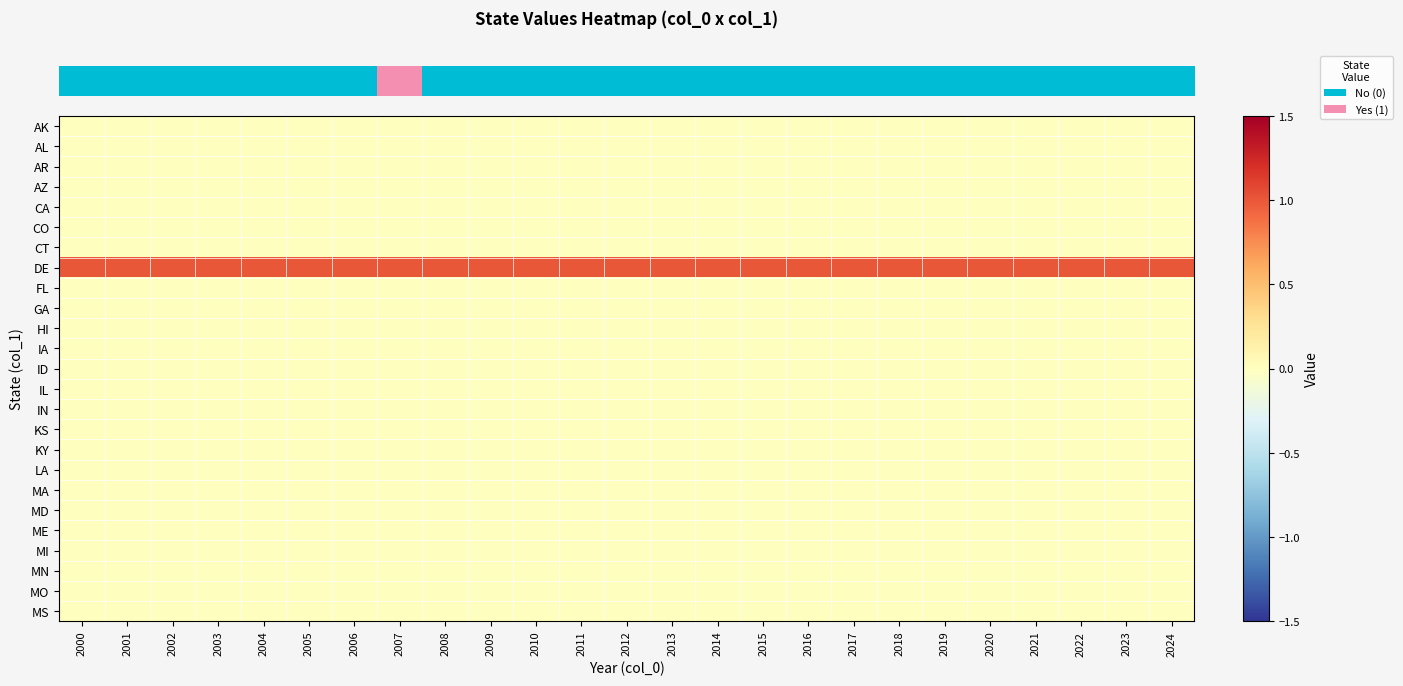

Reading left to right, what are all the values shown in this chart?

row_0: 0	0	0	0	0	0	0	0	0	0	0	0	0	0	0	0	0	0	0	0	0	0	0	0	0
row_1: 0	0	0	0	0	0	0	0	0	0	0	0	0	0	0	0	0	0	0	0	0	0	0	0	0
row_2: 0	0	0	0	0	0	0	0	0	0	0	0	0	0	0	0	0	0	0	0	0	0	0	0	0
row_3: 0	0	0	0	0	0	0	0	0	0	0	0	0	0	0	0	0	0	0	0	0	0	0	0	0
row_4: 0	0	0	0	0	0	0	0	0	0	0	0	0	0	0	0	0	0	0	0	0	0	0	0	0
row_5: 0	0	0	0	0	0	0	0	0	0	0	0	0	0	0	0	0	0	0	0	0	0	0	0	0
row_6: 0	0	0	0	0	0	0	0	0	0	0	0	0	0	0	0	0	0	0	0	0	0	0	0	0
row_7: 1	1	1	1	1	1	1	1	1	1	1	1	1	1	1	1	1	1	1	1	1	1	1	1	1
row_8: 0	0	0	0	0	0	0	0	0	0	0	0	0	0	0	0	0	0	0	0	0	0	0	0	0
row_9: 0	0	0	0	0	0	0	0	0	0	0	0	0	0	0	0	0	0	0	0	0	0	0	0	0
row_10: 0	0	0	0	0	0	0	0	0	0	0	0	0	0	0	0	0	0	0	0	0	0	0	0	0
row_11: 0	0	0	0	0	0	0	0	0	0	0	0	0	0	0	0	0	0	0	0	0	0	0	0	0
row_12: 0	0	0	0	0	0	0	0	0	0	0	0	0	0	0	0	0	0	0	0	0	0	0	0	0
row_13: 0	0	0	0	0	0	0	0	0	0	0	0	0	0	0	0	0	0	0	0	0	0	0	0	0
row_14: 0	0	0	0	0	0	0	0	0	0	0	0	0	0	0	0	0	0	0	0	0	0	0	0	0
row_15: 0	0	0	0	0	0	0	0	0	0	0	0	0	0	0	0	0	0	0	0	0	0	0	0	0
row_16: 0	0	0	0	0	0	0	0	0	0	0	0	0	0	0	0	0	0	0	0	0	0	0	0	0
row_17: 0	0	0	0	0	0	0	0	0	0	0	0	0	0	0	0	0	0	0	0	0	0	0	0	0
row_18: 0	0	0	0	0	0	0	0	0	0	0	0	0	0	0	0	0	0	0	0	0	0	0	0	0
row_19: 0	0	0	0	0	0	0	0	0	0	0	0	0	0	0	0	0	0	0	0	0	0	0	0	0
row_20: 0	0	0	0	0	0	0	0	0	0	0	0	0	0	0	0	0	0	0	0	0	0	0	0	0
row_21: 0	0	0	0	0	0	0	0	0	0	0	0	0	0	0	0	0	0	0	0	0	0	0	0	0
row_22: 0	0	0	0	0	0	0	0	0	0	0	0	0	0	0	0	0	0	0	0	0	0	0	0	0
row_23: 0	0	0	0	0	0	0	0	0	0	0	0	0	0	0	0	0	0	0	0	0	0	0	0	0
row_24: 0	0	0	0	0	0	0	0	0	0	0	0	0	0	0	0	0	0	0	0	0	0	0	0	0